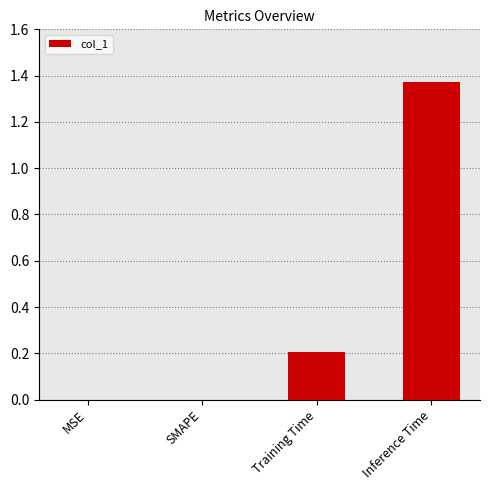

How many series are shown in this chart?

1